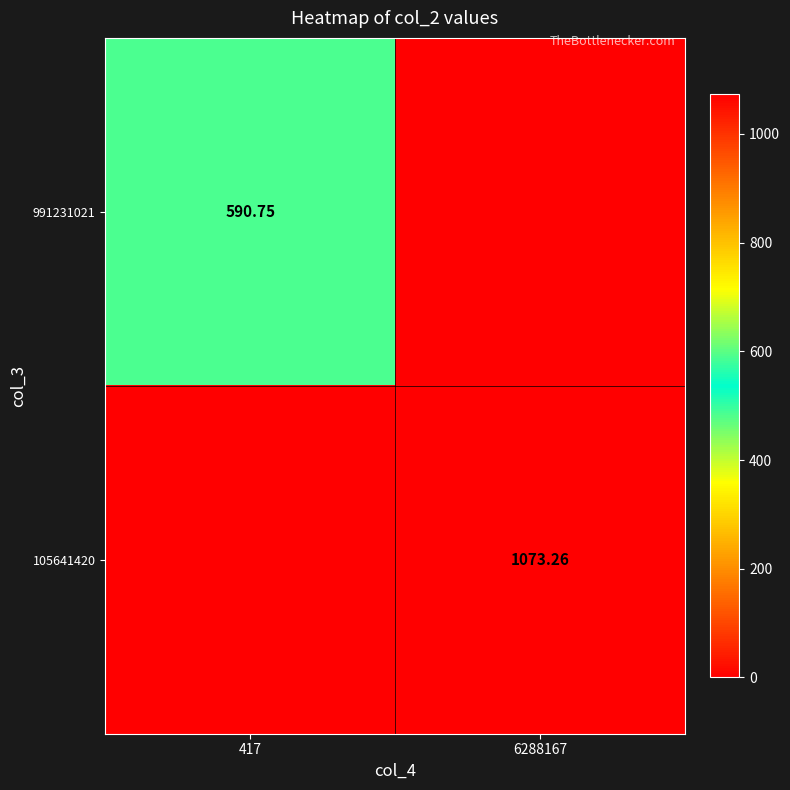

Is the value of 105641420 at 6288167 greater than the value of 991231021 at 417?

Yes